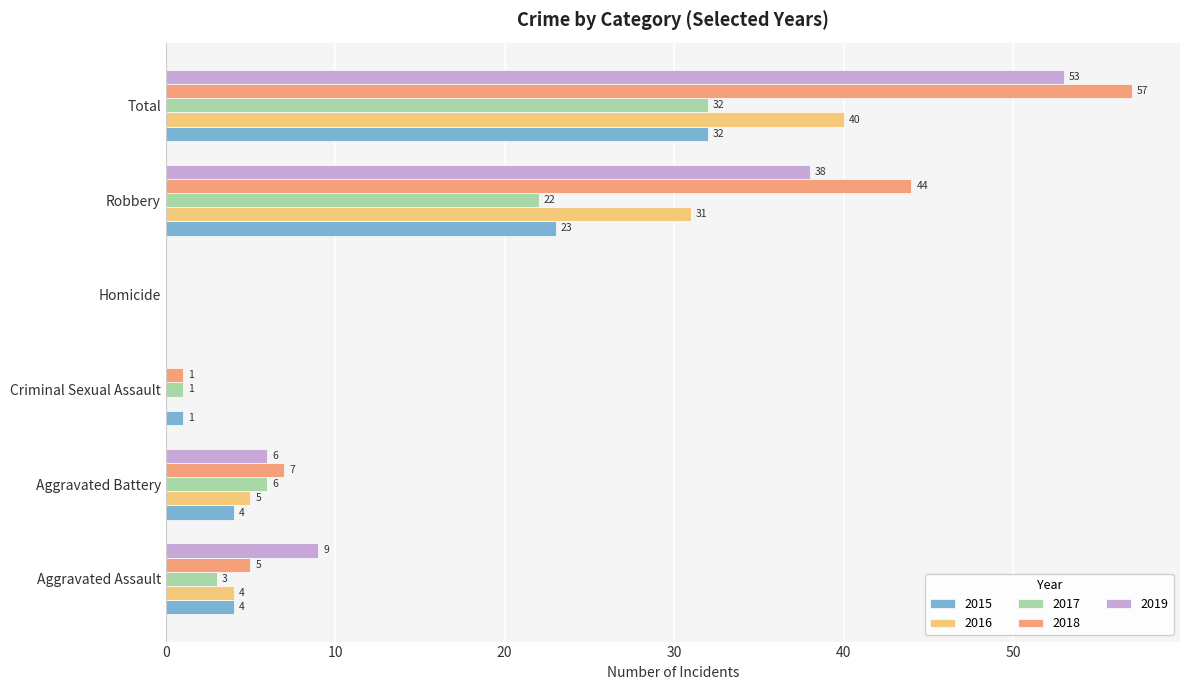

Which series changed the most between Criminal Sexual Assault and Total?

2018